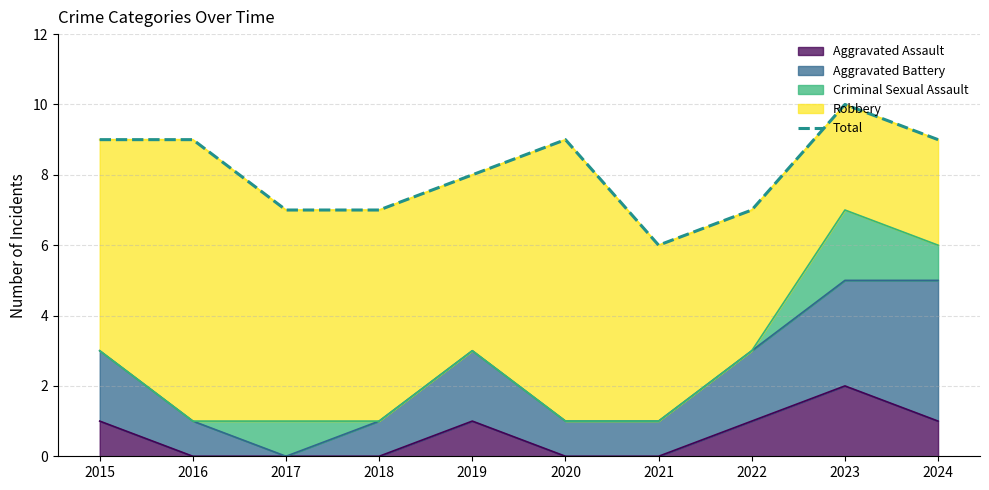

Approximately how many times larger is the value at 2019 compared to 2022?

1.1